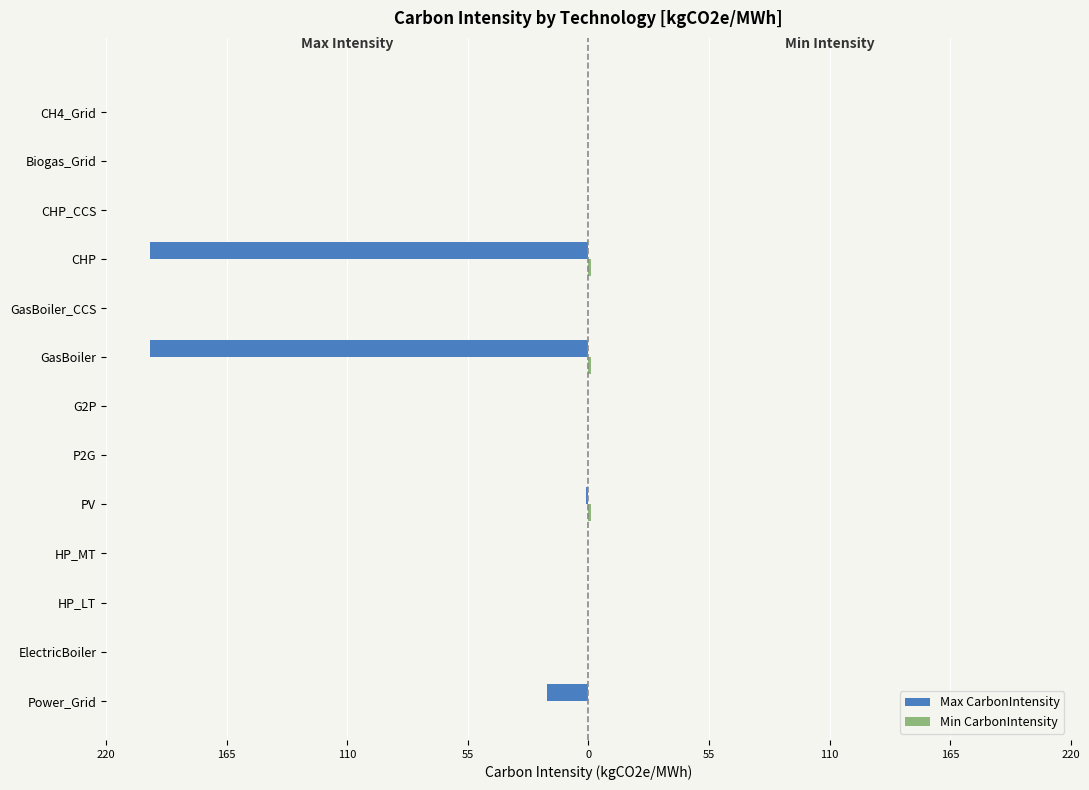

Which series has the largest range (max minus min)?

Max CarbonIntensity